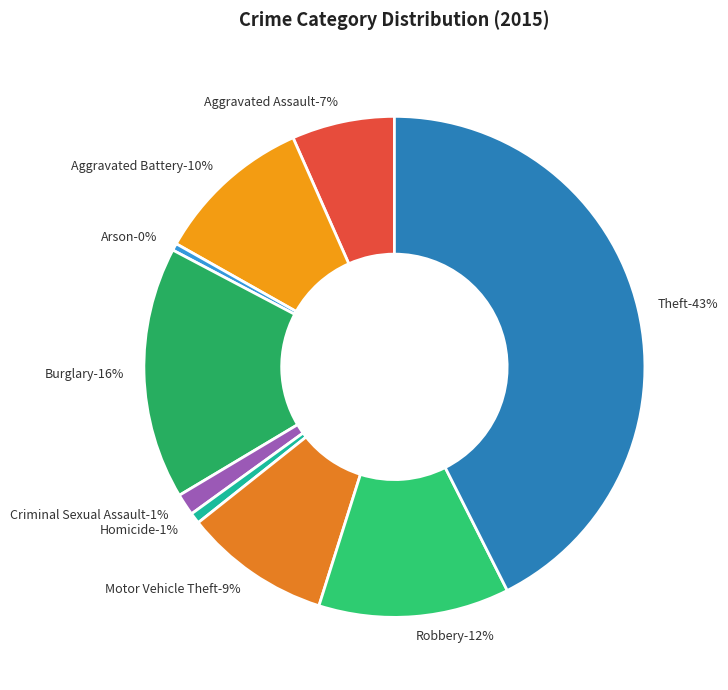

True or false: Aggravated Battery accounts for 10% of the total.

True